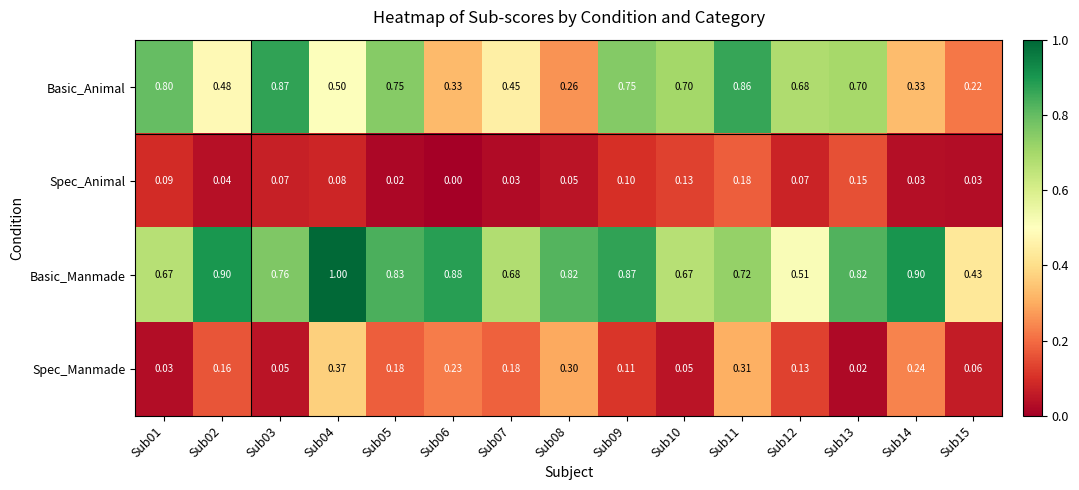

Is the value of Spec_Animal at Sub05 greater than the value of Spec_Manmade at Sub14?

No